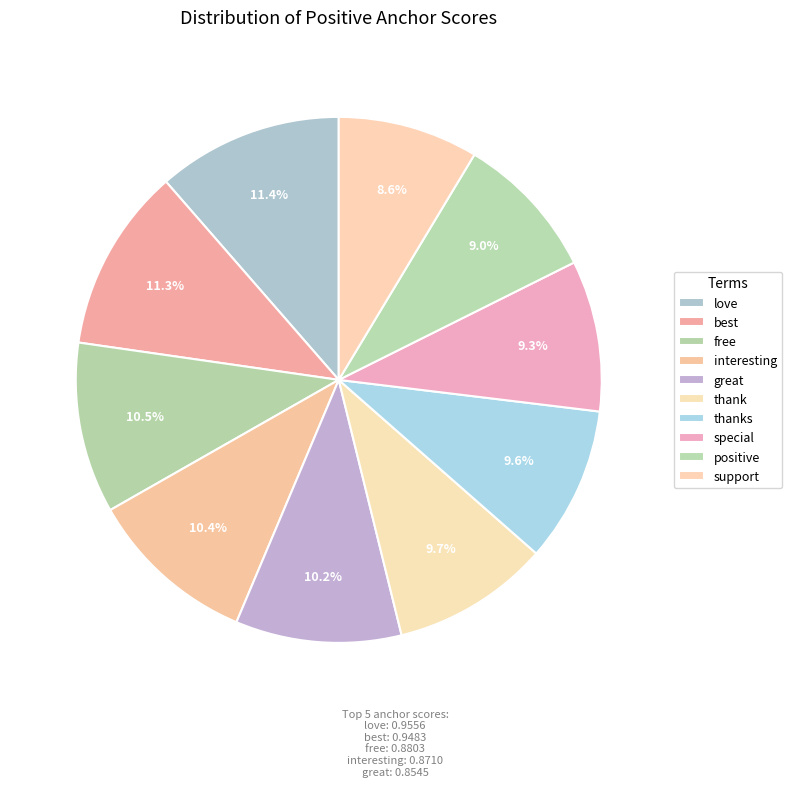

How many slices are in this pie chart?

10